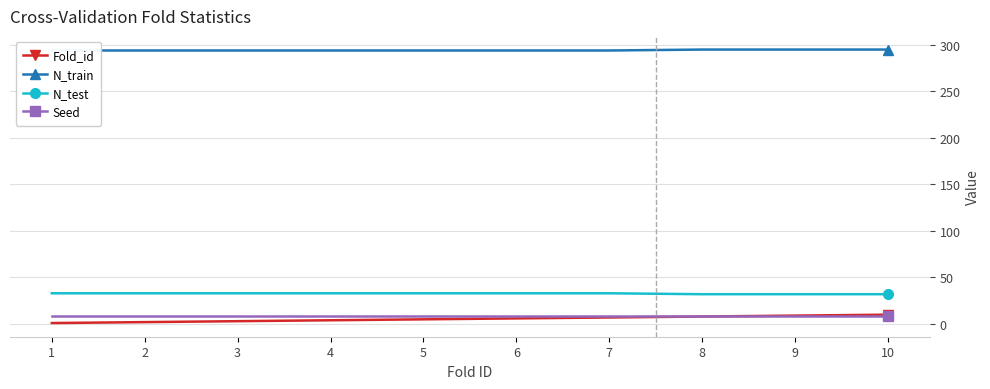

The value of N_test at 3 is 51. True or false?

False